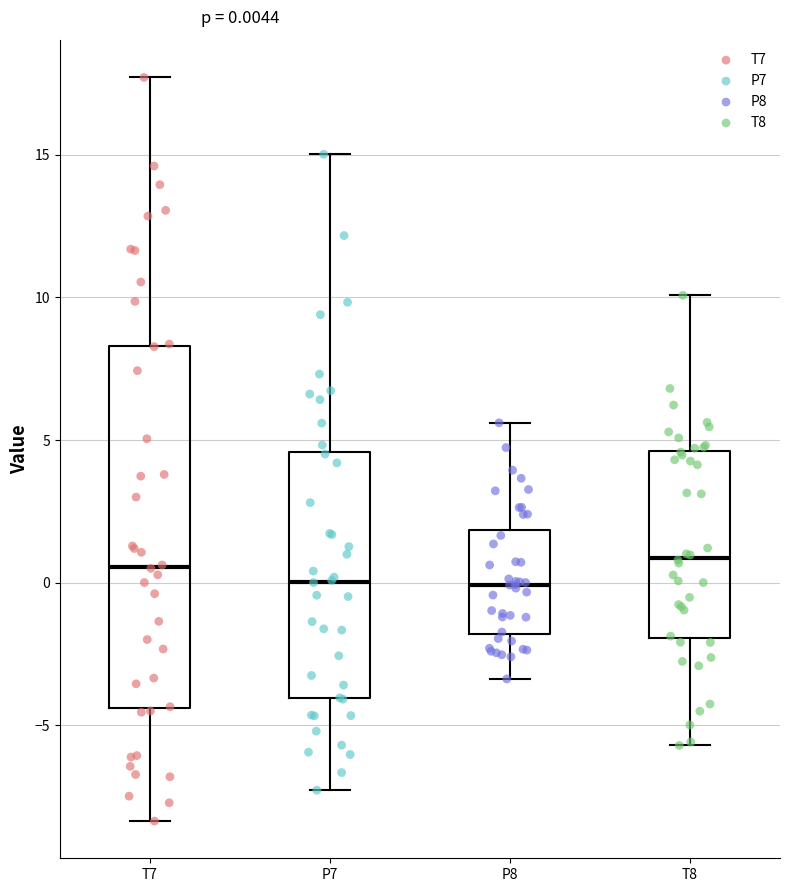

Which box is the tallest, from its lower edge to its upper edge?

T7